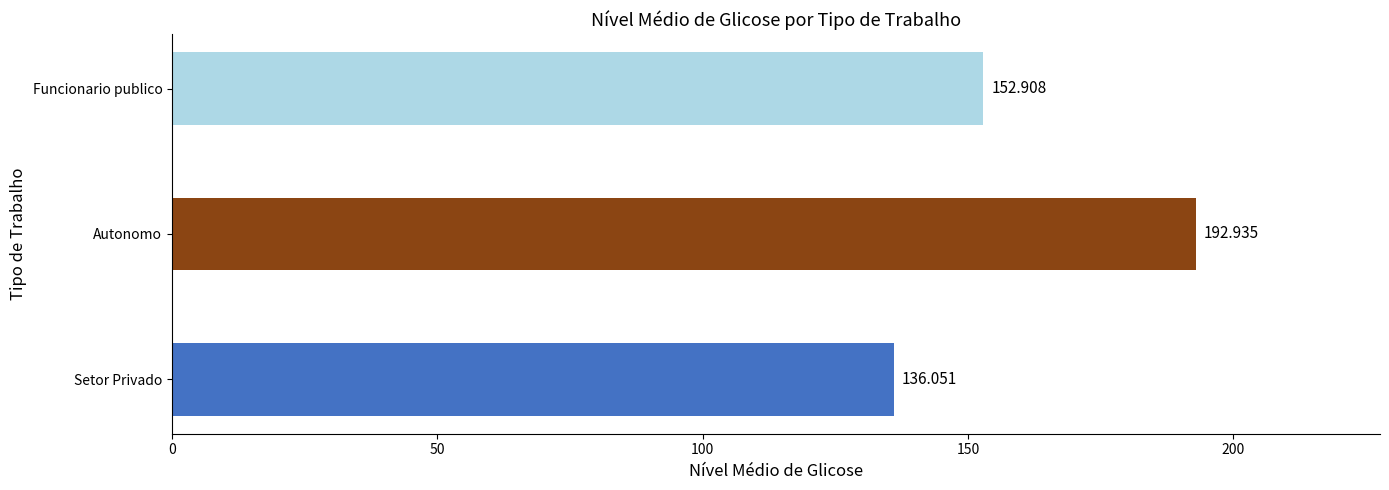

Between Autonomo and Funcionario publico, which is larger?

Autonomo